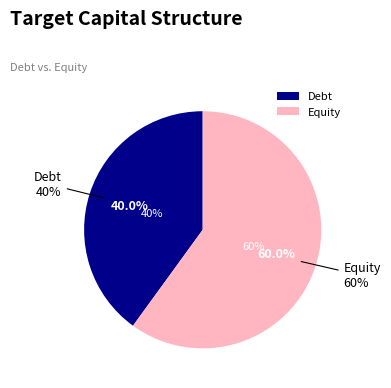

To the nearest percent, what is the combined percentage of Debt and Equity?

100%